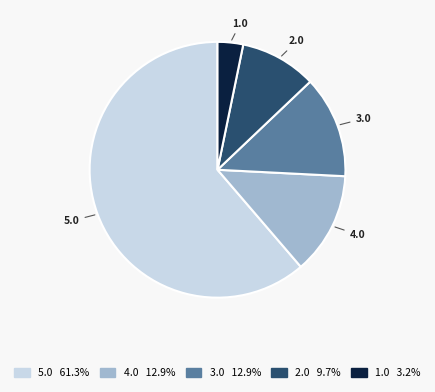

Approximately how many times larger is the value at 1.0 compared to 2.0?

0.3